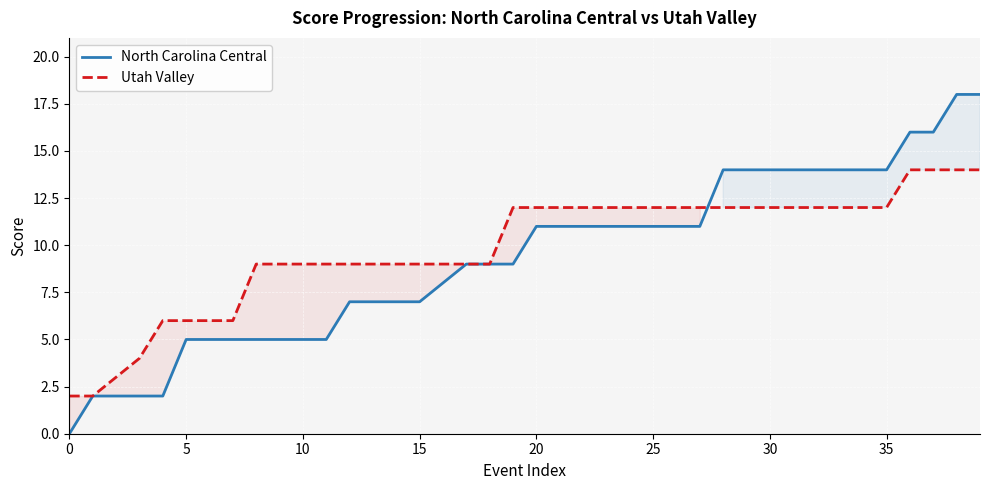

True or false: North Carolina Central has a value of 5 at 9.

True